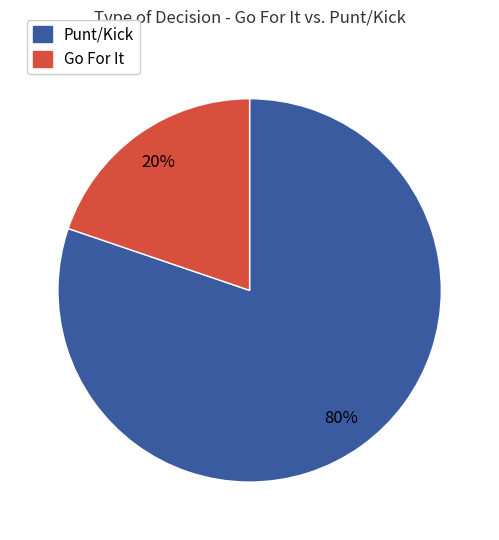

Is there a majority slice in this chart?

Yes